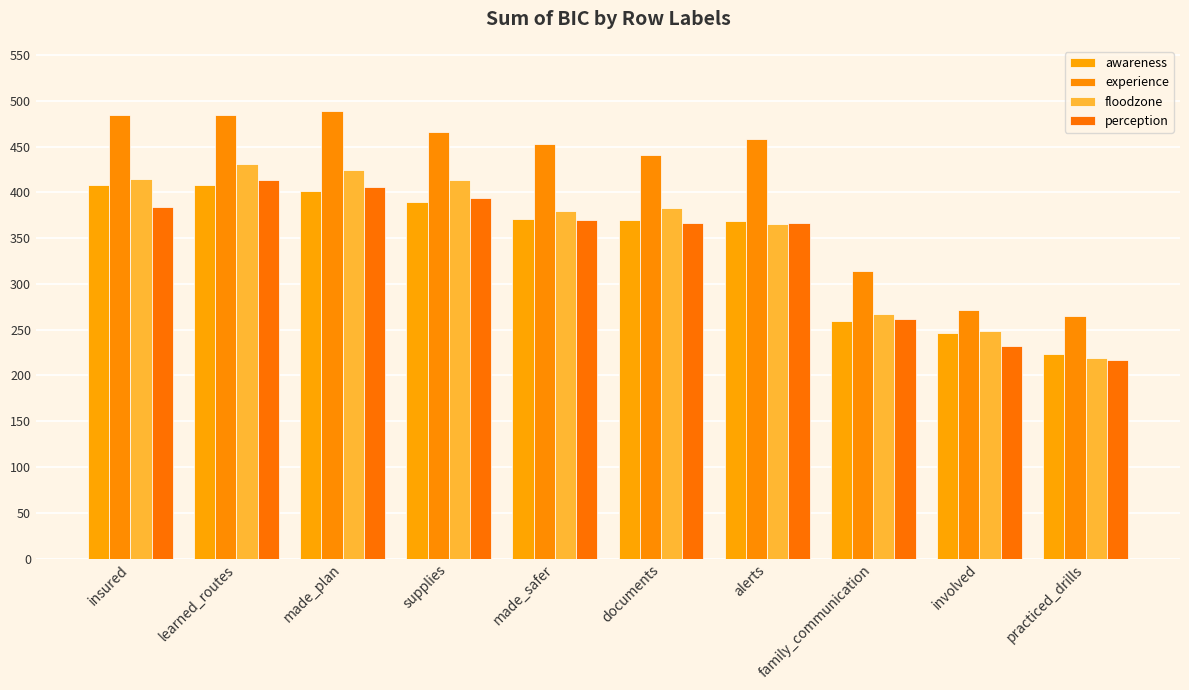

What is the average value of the awareness series?

344.4